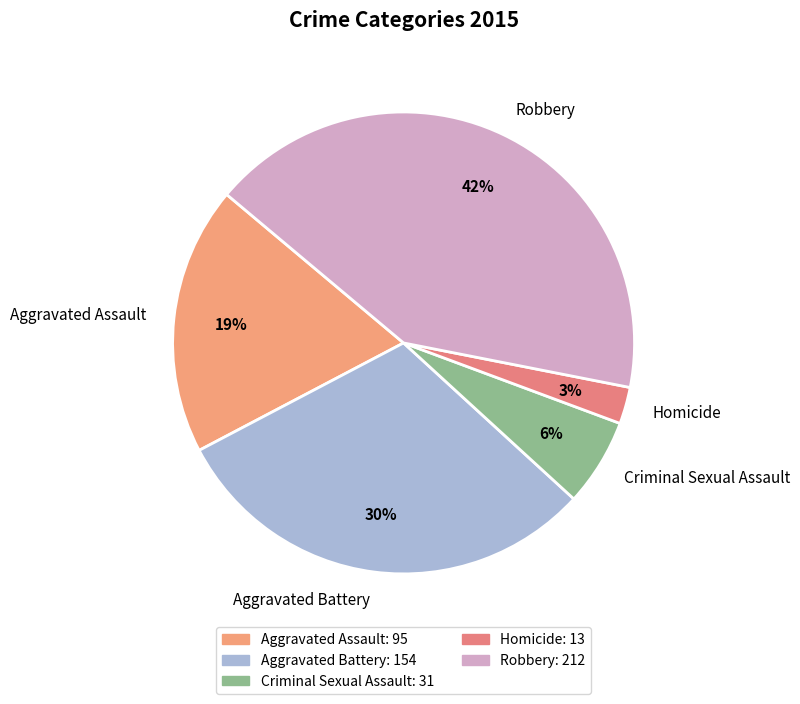

To the nearest percent, what is the combined percentage of Aggravated Battery and Robbery?

72%